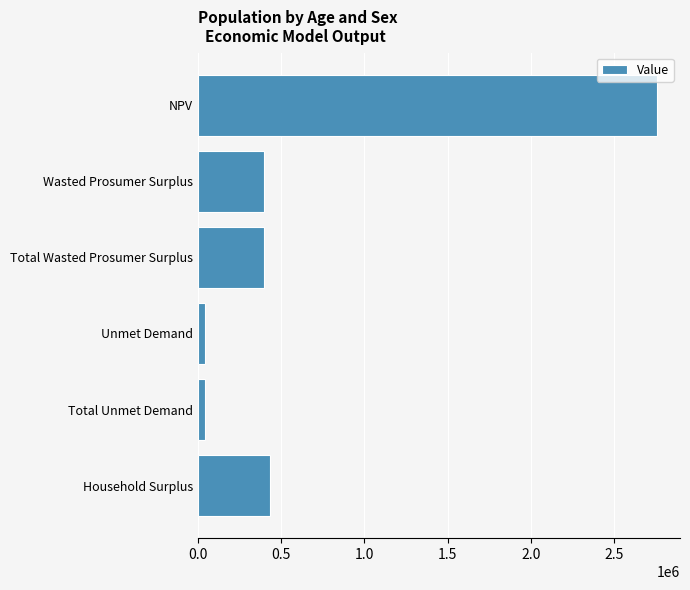

What is the label of the 6th bar from the bottom?

NPV